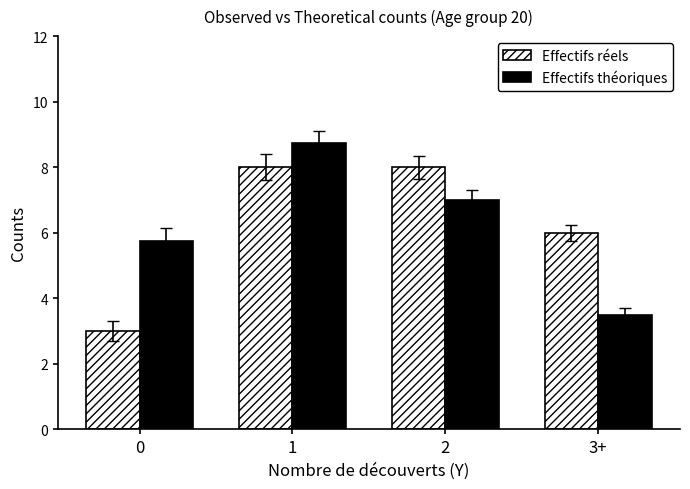

Reading left to right, extract all data points from this chart.

Effectifs réels: 3.0	8.0	8.0	6.0
Effectifs théoriques: 5.8	8.8	7.0	3.5